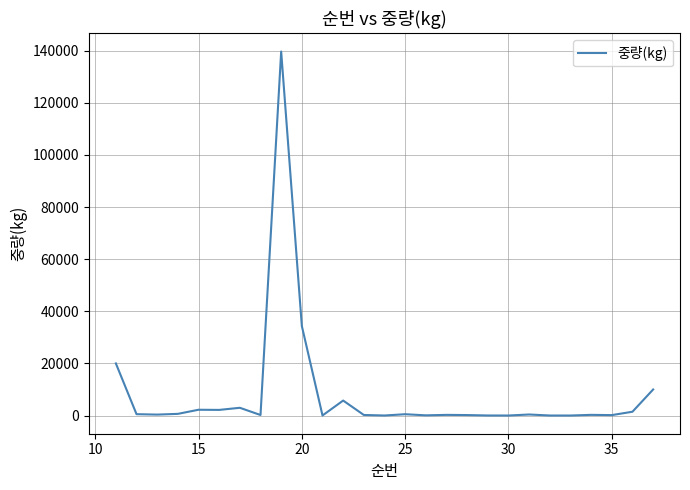

What is the difference between the maximum and minimum values?

139676.0